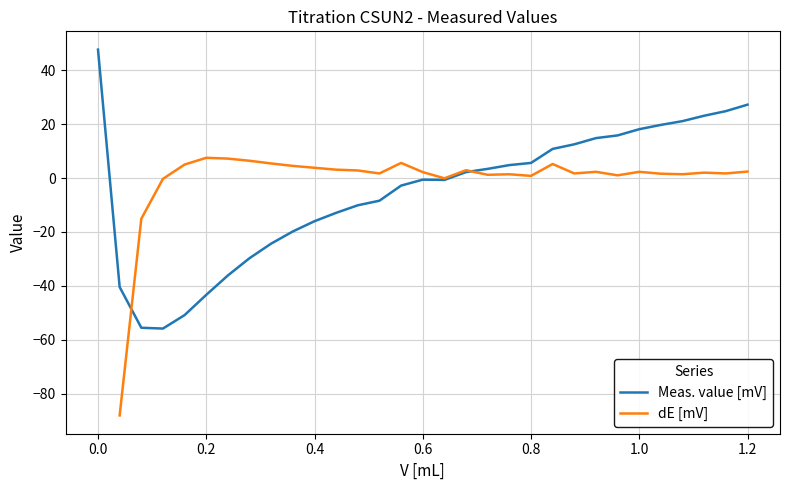

What is the lowest value of the Meas. value [mV] series?

-55.8